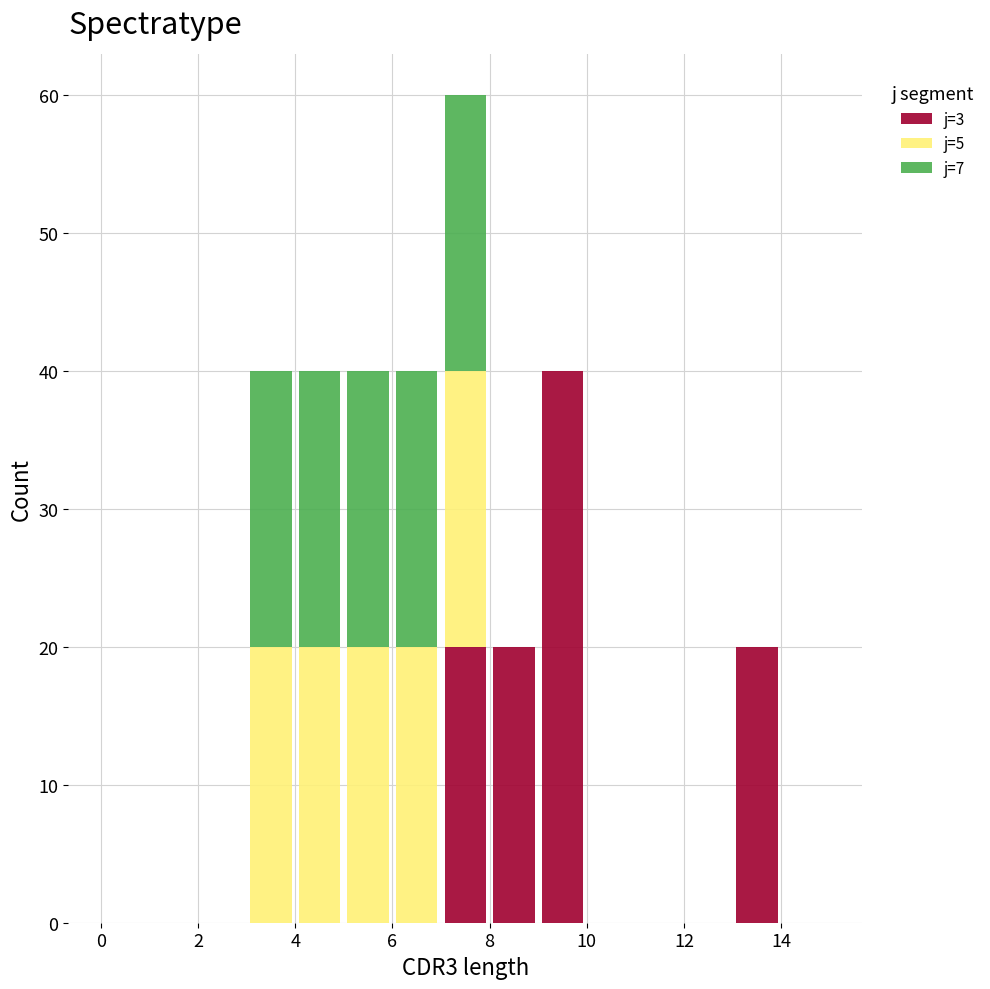

Reading left to right, list every stacked bar in this chart as the range it spans on the x-axis followed by its total height. The values are not printed on the chart, so give them approximately, as read against the axis.

0 to 1: 0
1 to 2: 0
2 to 3: 0
3 to 4: 40
4 to 5: 40
5 to 6: 40
6 to 7: 40
7 to 8: 60
8 to 9: 20
9 to 10: 40
10 to 11: 0
11 to 12: 0
12 to 13: 0
13 to 14: 20
14 to 15: 0